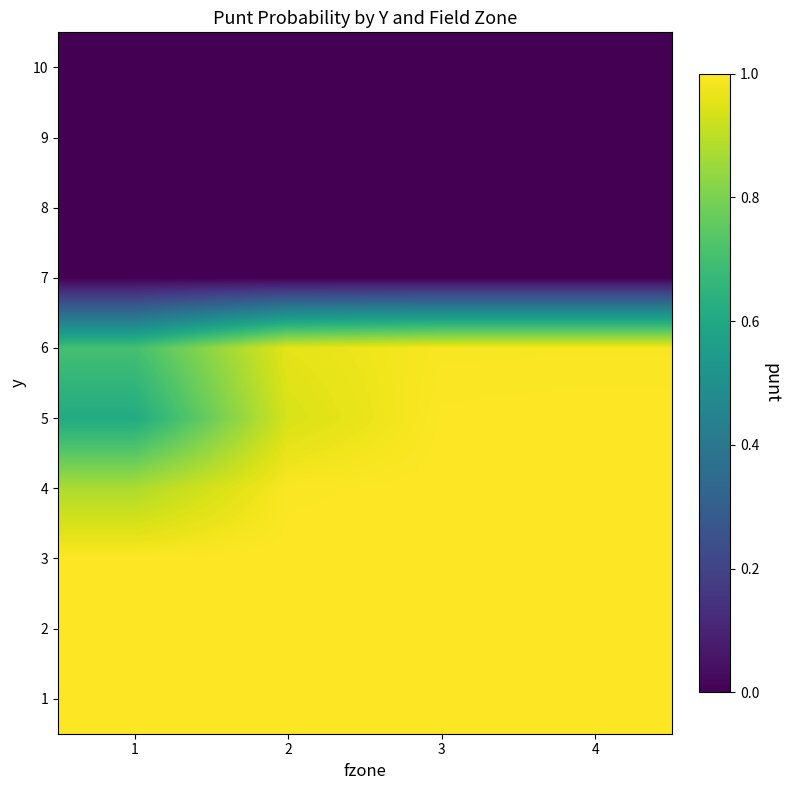

Reading left to right, extract all data points from this chart.

1: 1=1.0	2=1.0	3=1.0	4=1.0
2: 1=1.0	2=1.0	3=1.0	4=1.0
3: 1=1.0	2=1.0	3=1.0	4=1.0
4: 1=0.9	2=1.0	3=1.0	4=1.0
5: 1=0.6	2=0.9	3=1.0	4=1.0
6: 1=0.7	2=1.0	3=1.0	4=1.0
7: 1=0.0	2=0.0	3=0.0	4=0.0
8: 1=0.0	2=0.0	3=0.0	4=0.0
9: 1=0.0	2=0.0	3=0.0	4=0.0
10: 1=0.0	2=0.0	3=0.0	4=0.0